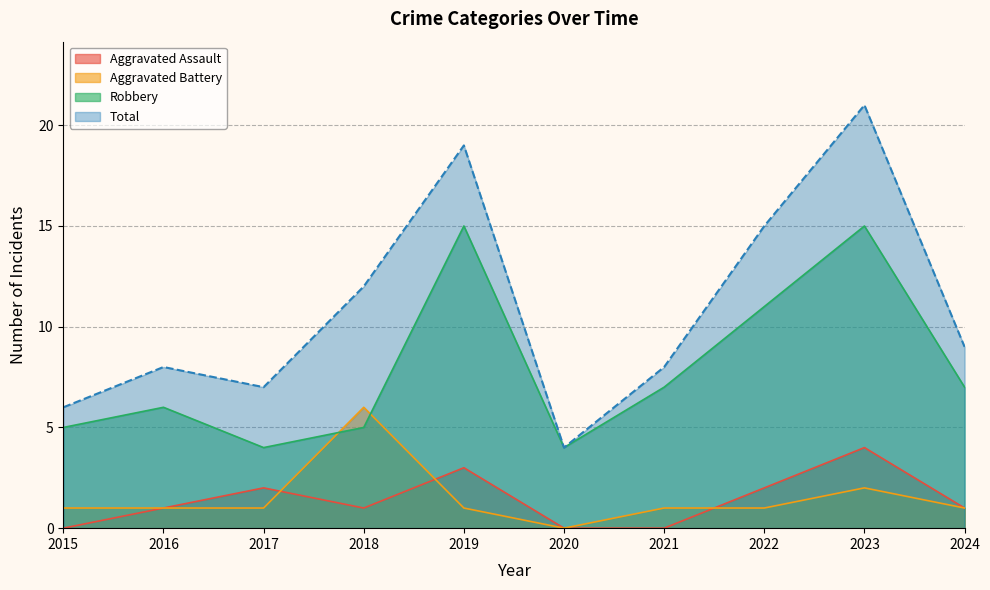

How many Aggravated Assault values are between 0 and 2?

8